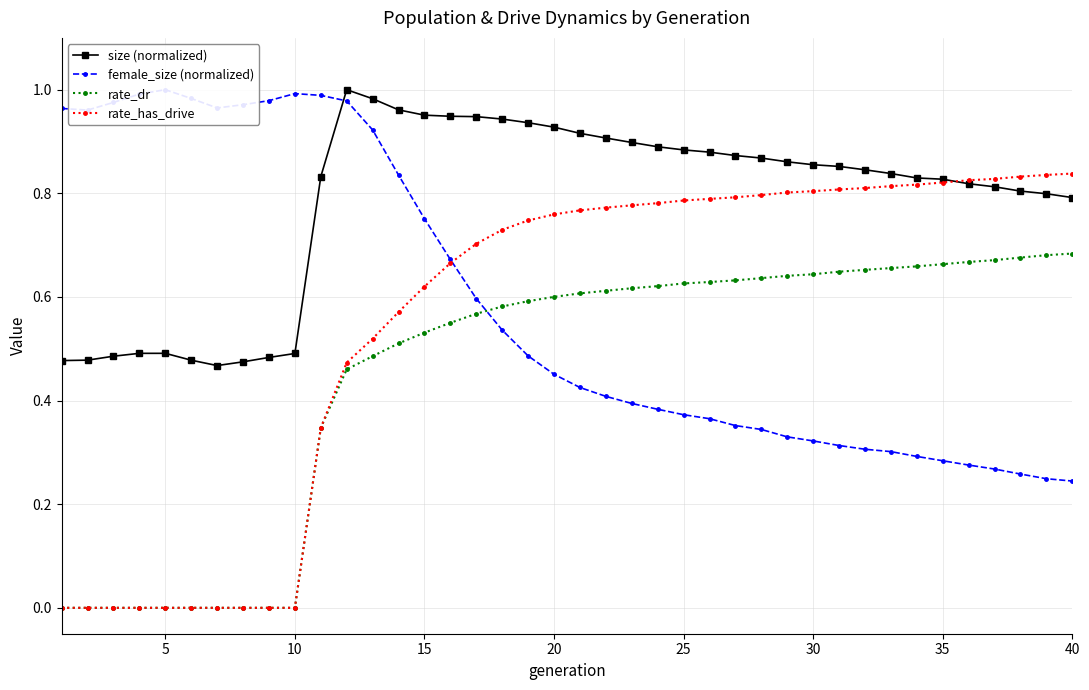

True or false: size (normalized) and rate_dr intersect in this chart.

False